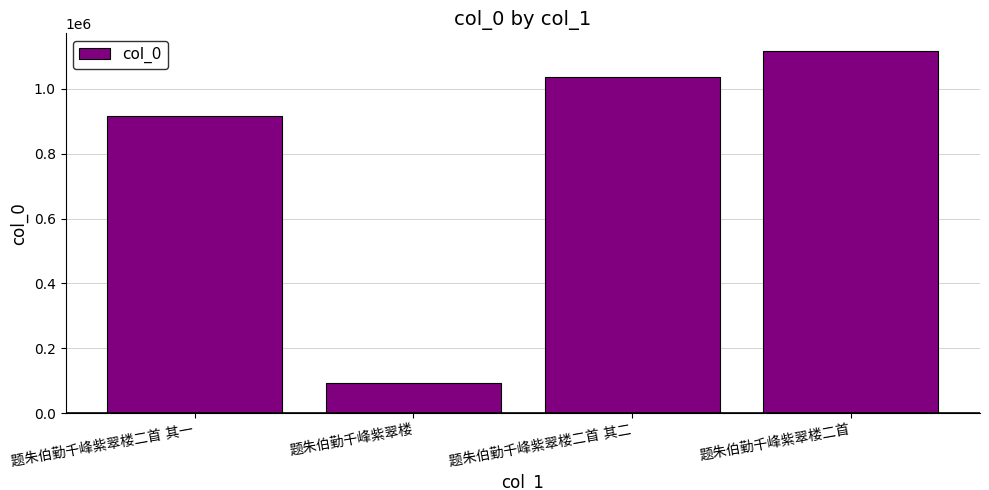

What is the sum of all values?

3162329